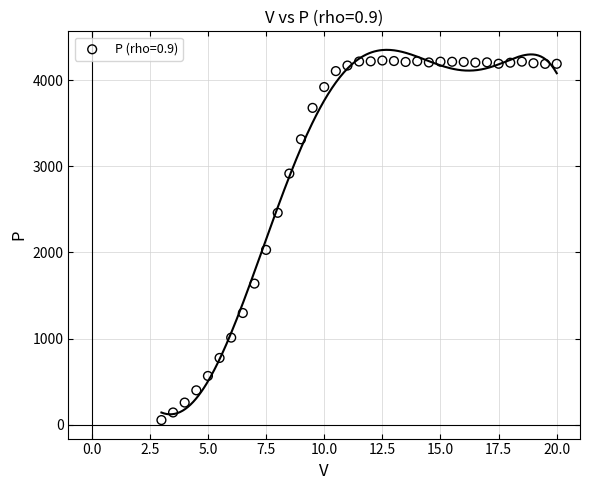

What Y value in the scatter plot is closest to 2141?

2029.8